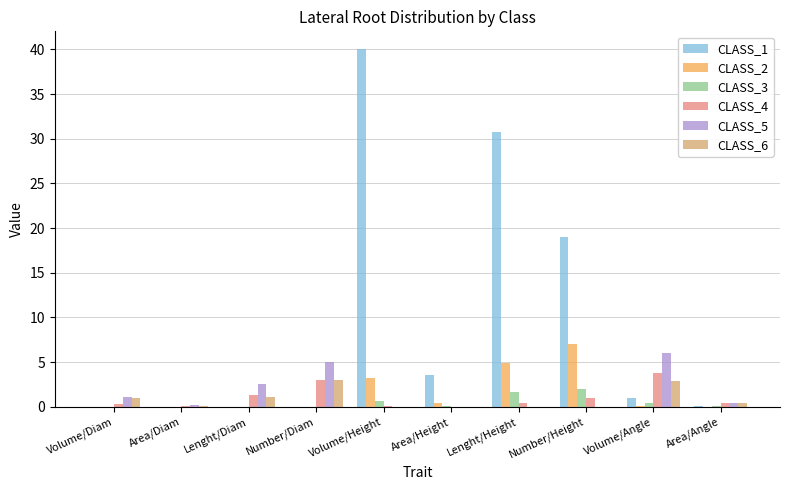

Are the bars horizontal?

No